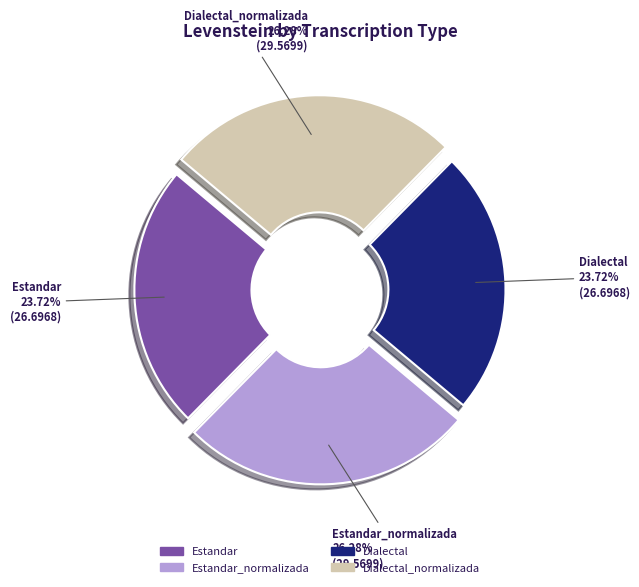

Does any single category account for the majority?

No